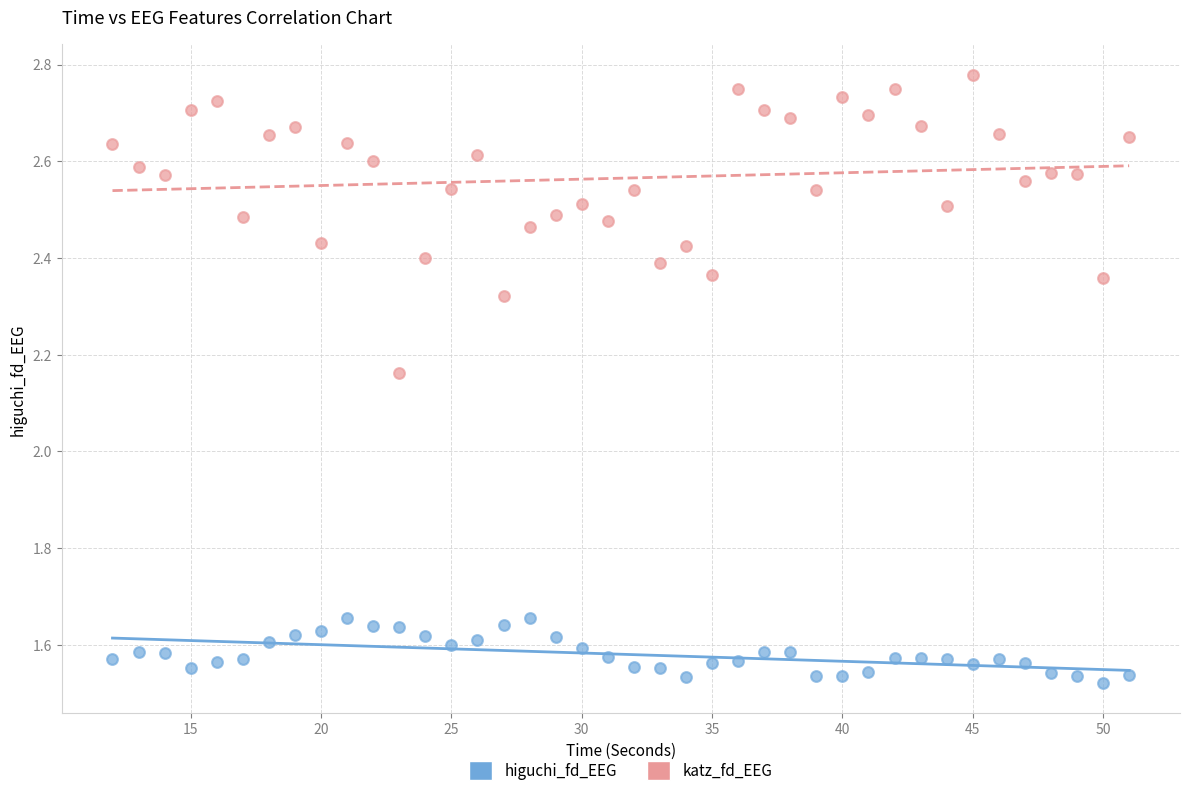

Which series contains the highest Y value?

katz_fd_EEG